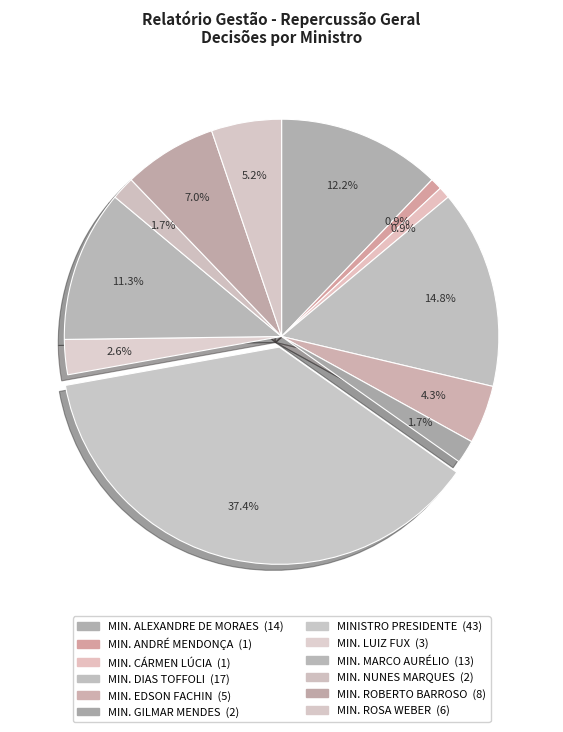

The MIN. CÁRMEN LÚCIA slice represents 1% of the pie. True or false?

True